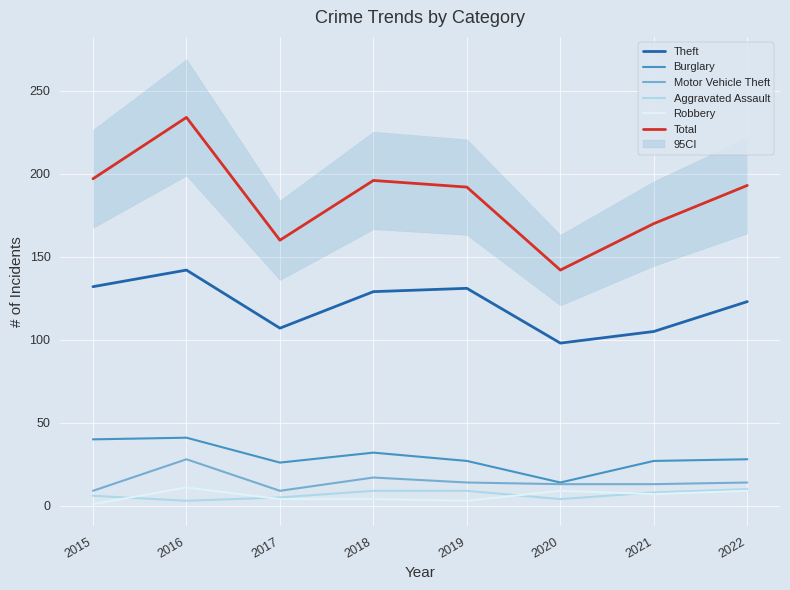

Reading left to right, list all the values displayed in this chart.

Theft: 2015=132	2016=142	2017=107	2018=129	2019=131	2020=98	2021=105	2022=123
Burglary: 2015=40	2016=41	2017=26	2018=32	2019=27	2020=14	2021=27	2022=28
Motor Vehicle Theft: 2015=9	2016=28	2017=9	2018=17	2019=14	2020=13	2021=13	2022=14
Aggravated Assault: 2015=6	2016=3	2017=5	2018=9	2019=9	2020=4	2021=8	2022=10
Robbery: 2015=1	2016=11	2017=4	2018=4	2019=3	2020=9	2021=7	2022=9
Total: 2015=197	2016=234	2017=160	2018=196	2019=192	2020=142	2021=170	2022=193